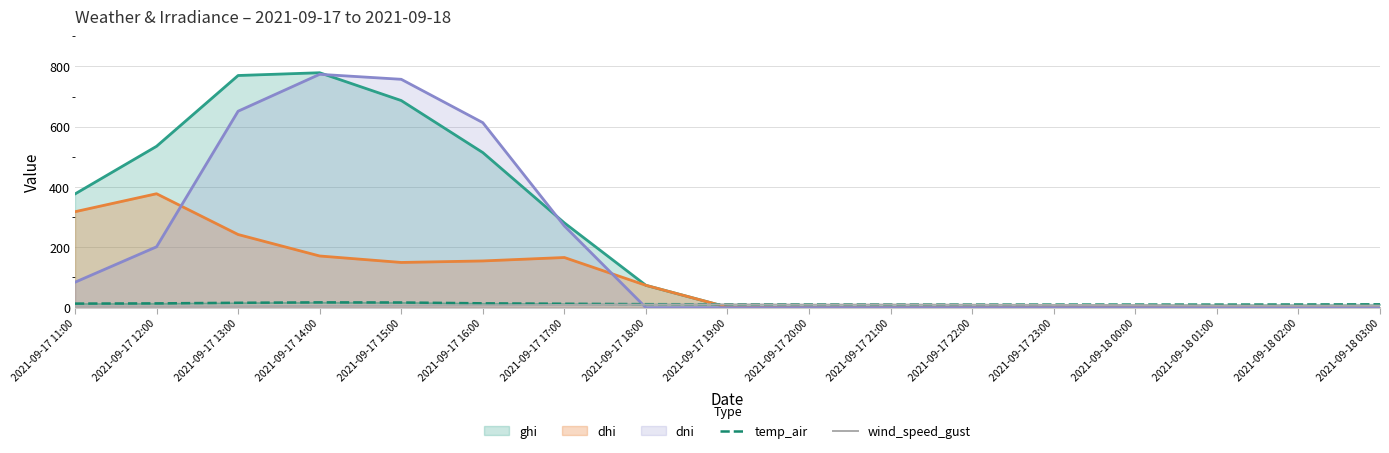

What are all the series names shown in the legend?

ghi, dhi, dni, temp_air, wind_speed_gust